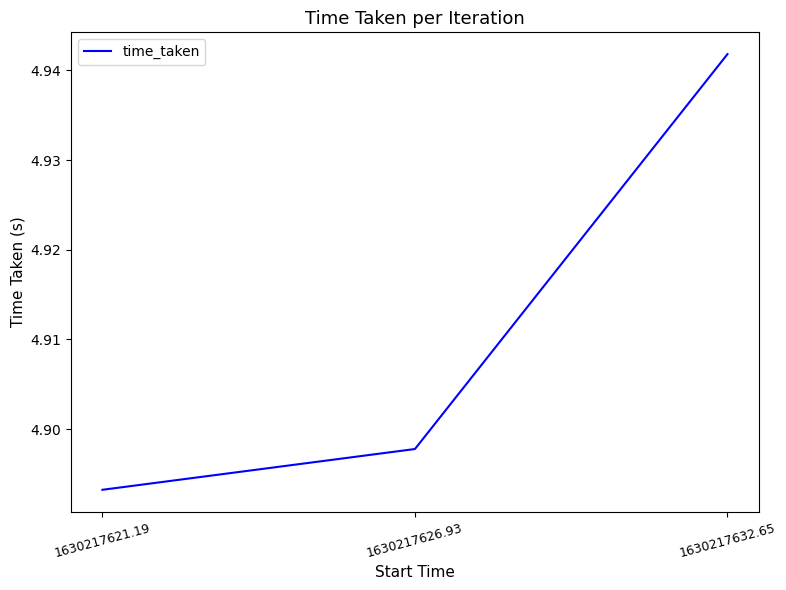

List the labels in order of value, largest first.

1630217632.65, 1630217626.93, 1630217621.19